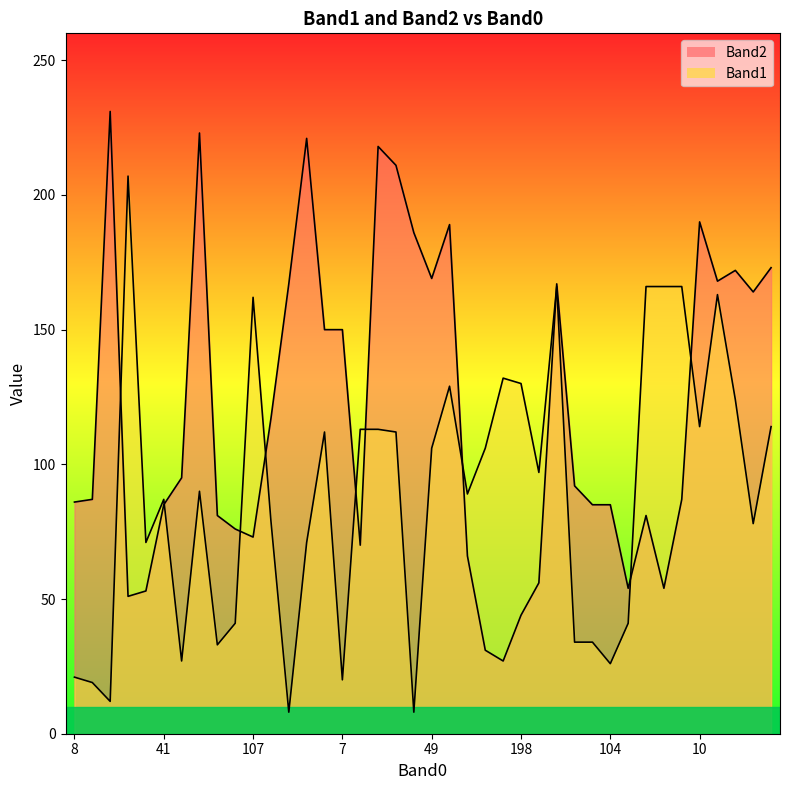

Where do Band2 and Band1 first cross each other?

111 and 110